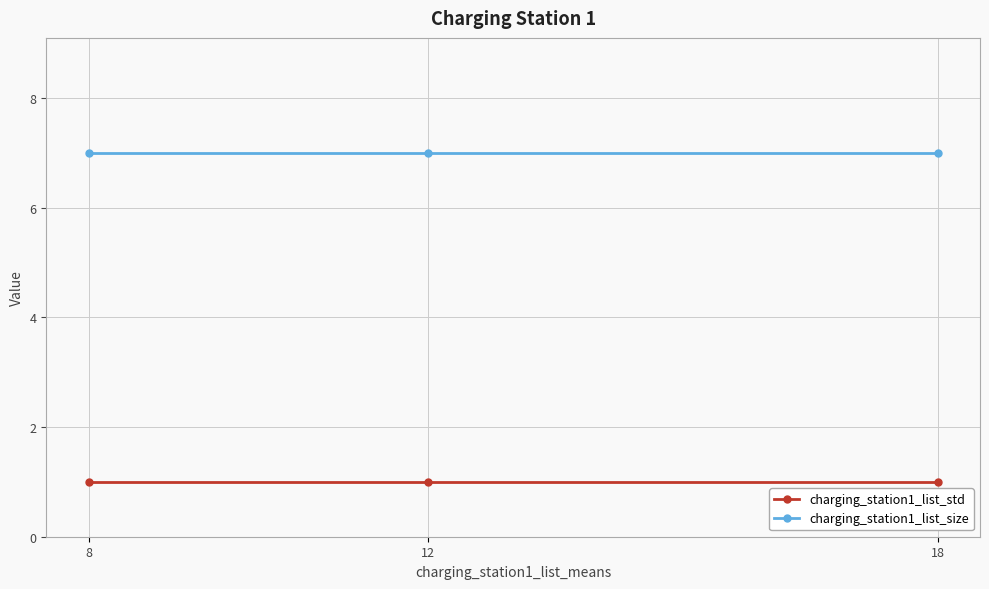

True or false: charging_station1_list_size has a value of 2 at 8.

False